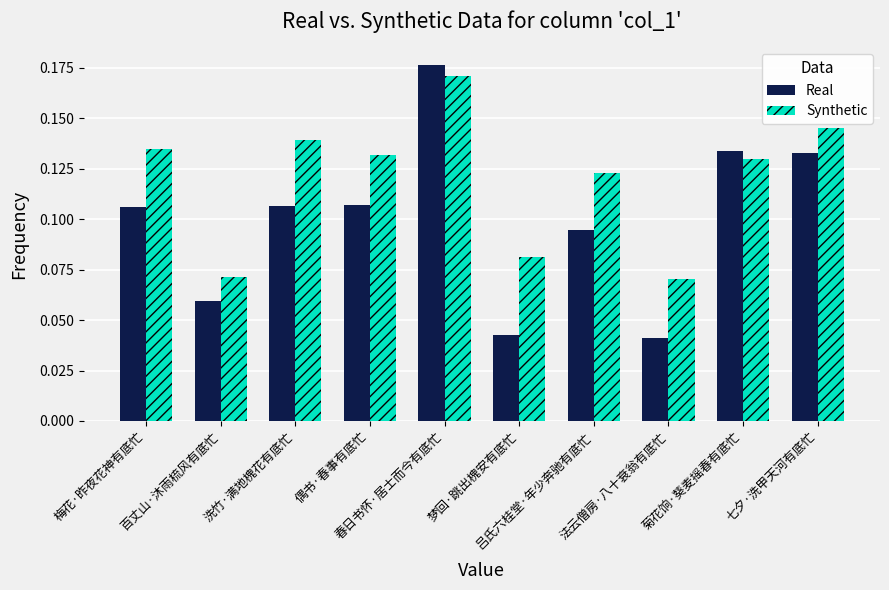

Rank the series by their average value, from lowest to highest.

Real, Synthetic